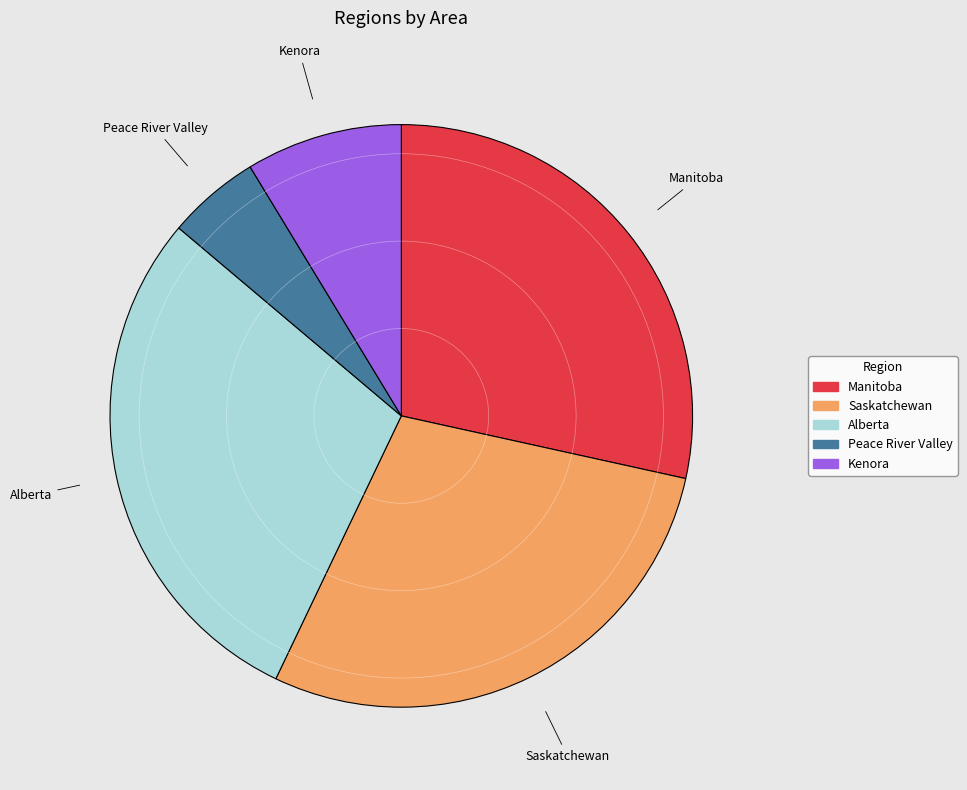

The Manitoba slice represents 14% of the pie. True or false?

False